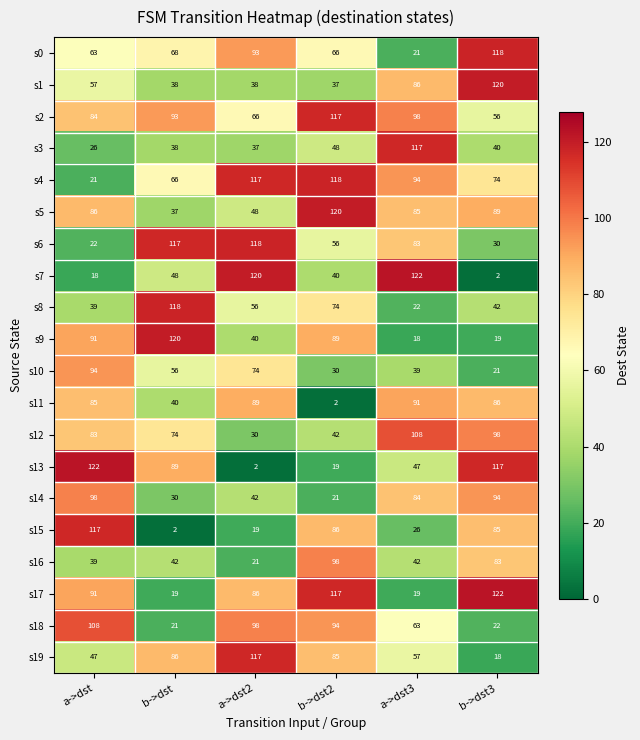

What is the difference between the second highest and minimum values in the s8 series?

52